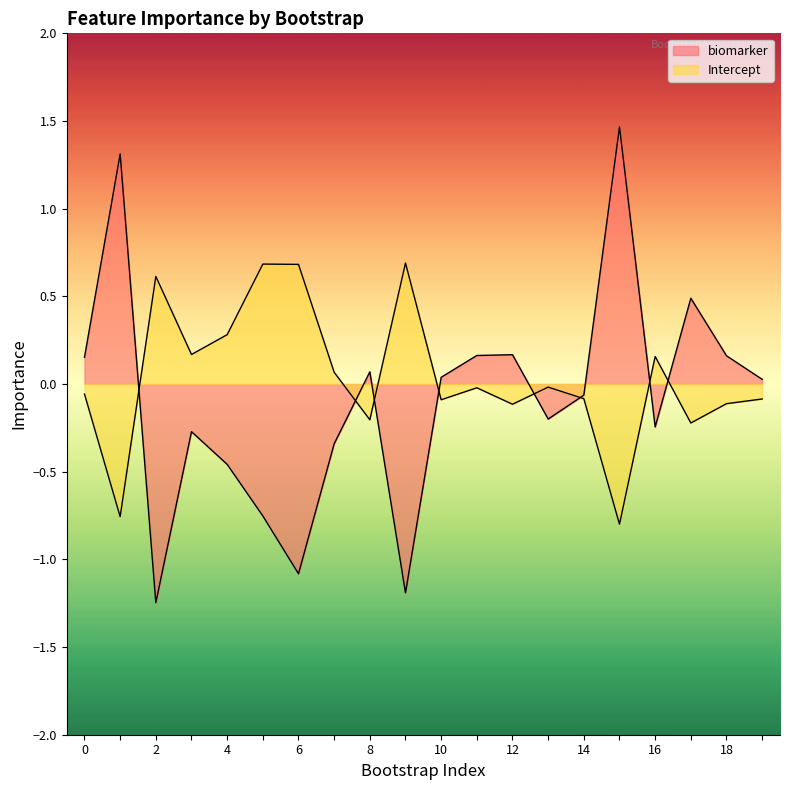

How many values in the Intercept series exceed 0?

8